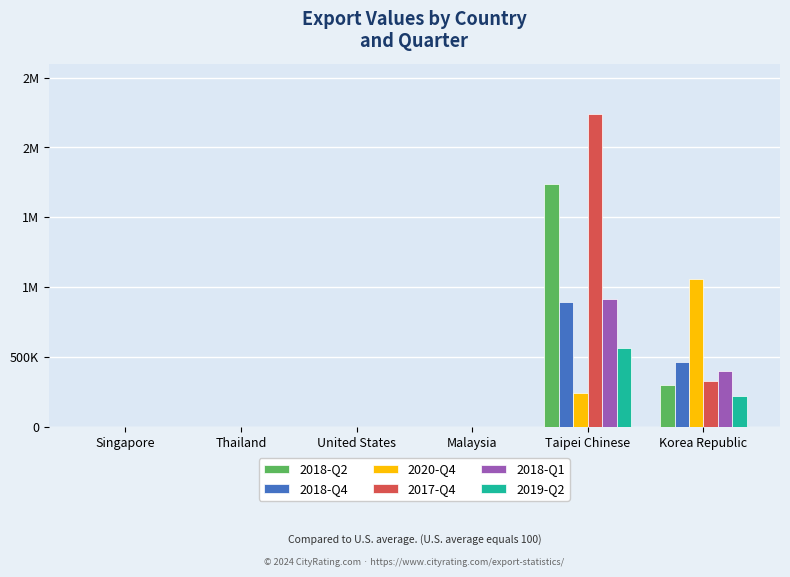

What are all the series names shown in the legend?

2018-Q2, 2018-Q4, 2020-Q4, 2017-Q4, 2018-Q1, 2019-Q2